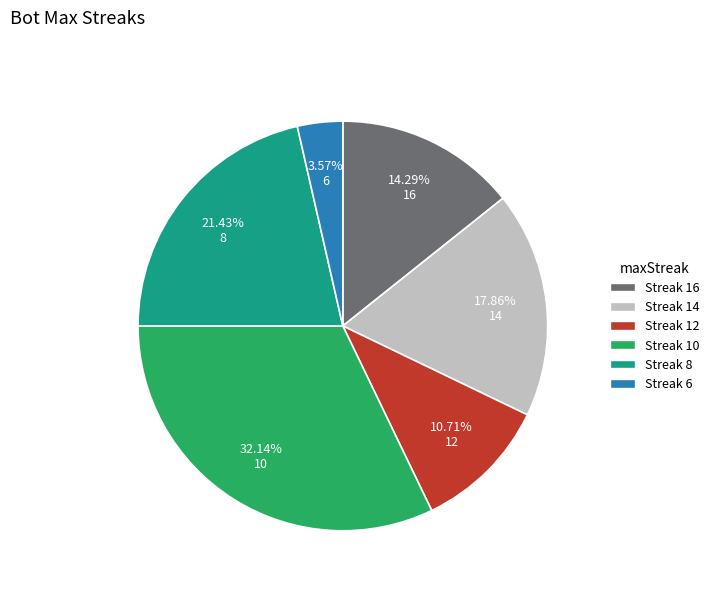

Does 12 account for over 50% of the chart?

No